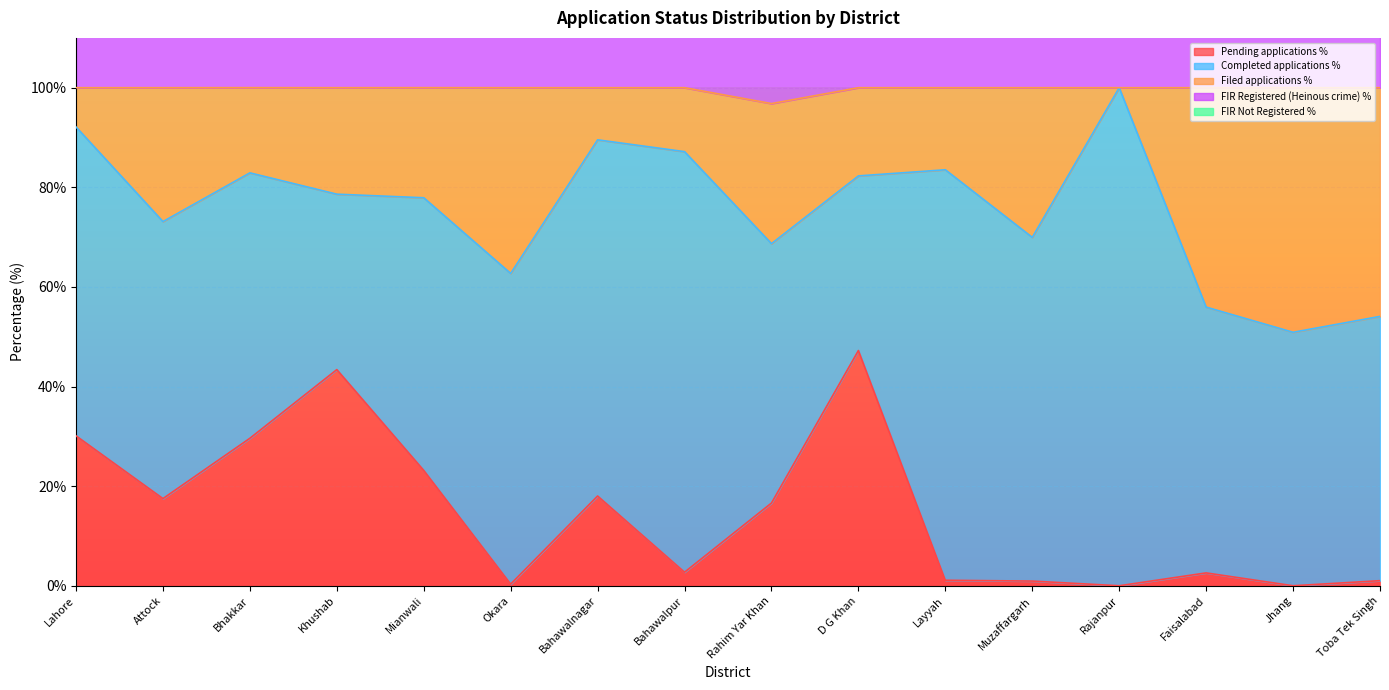

Which has a higher value, Khushab or Muzaffargarh?

Khushab